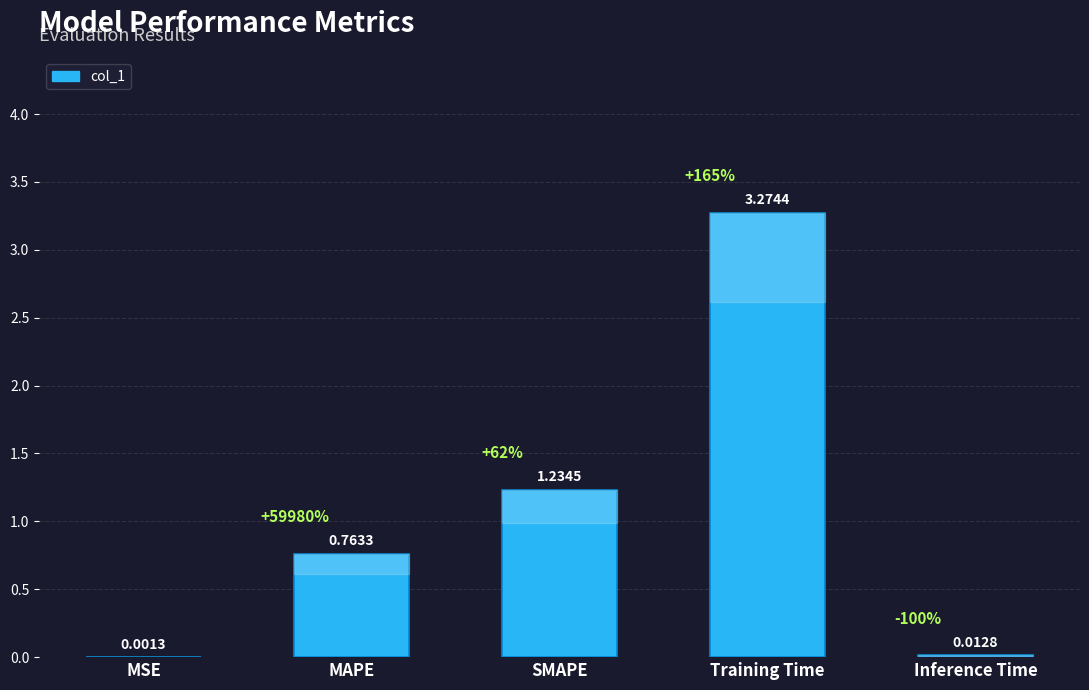

Which has a higher value, MAPE or MSE?

MAPE